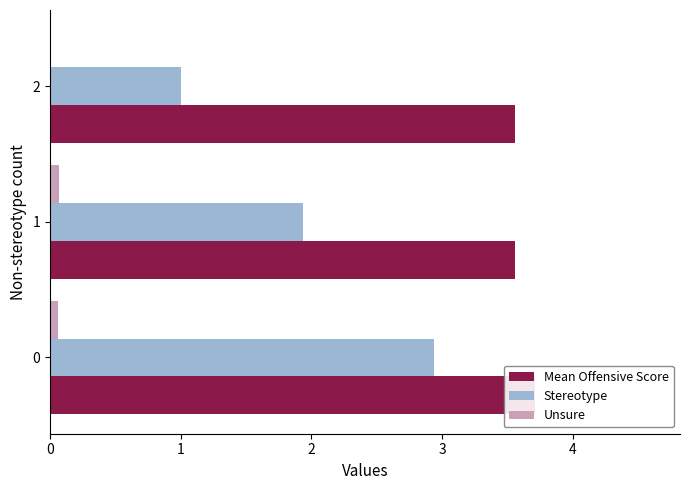

The Mean Offensive Score series shows 1.1 at 0. True or false?

False